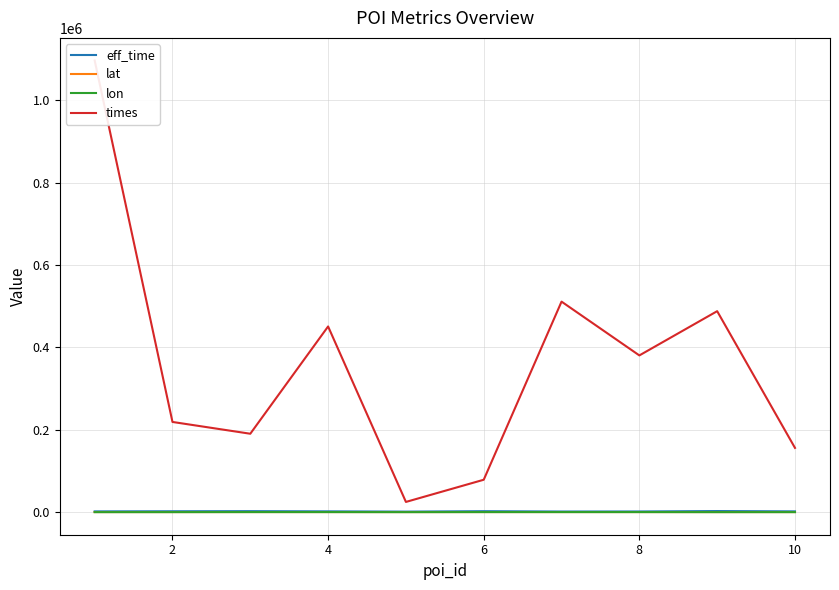

List the series in order of their peak value, lowest first.

lon, lat, eff_time, times